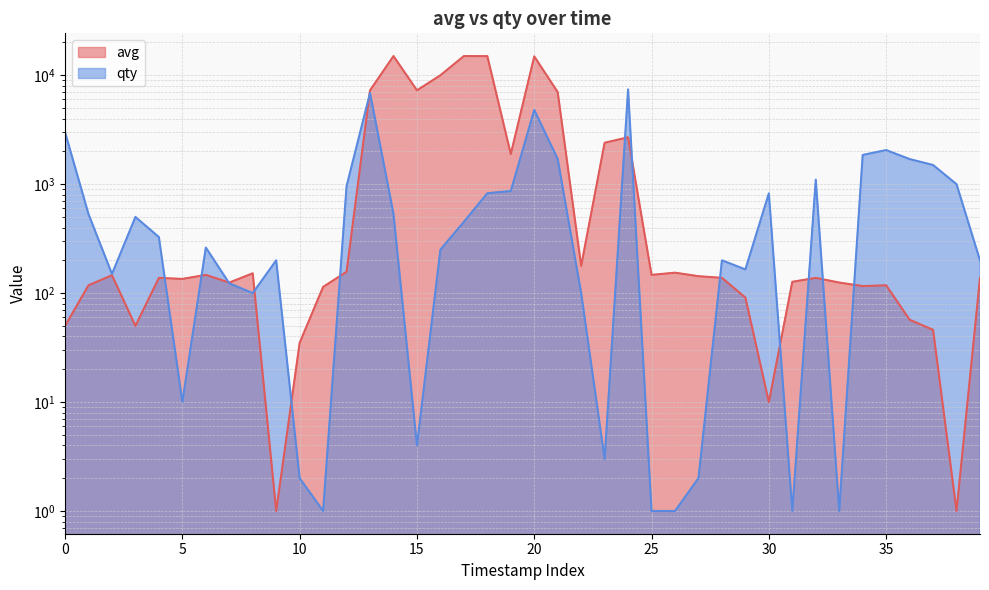

At which category is the sum across all series the highest?

20